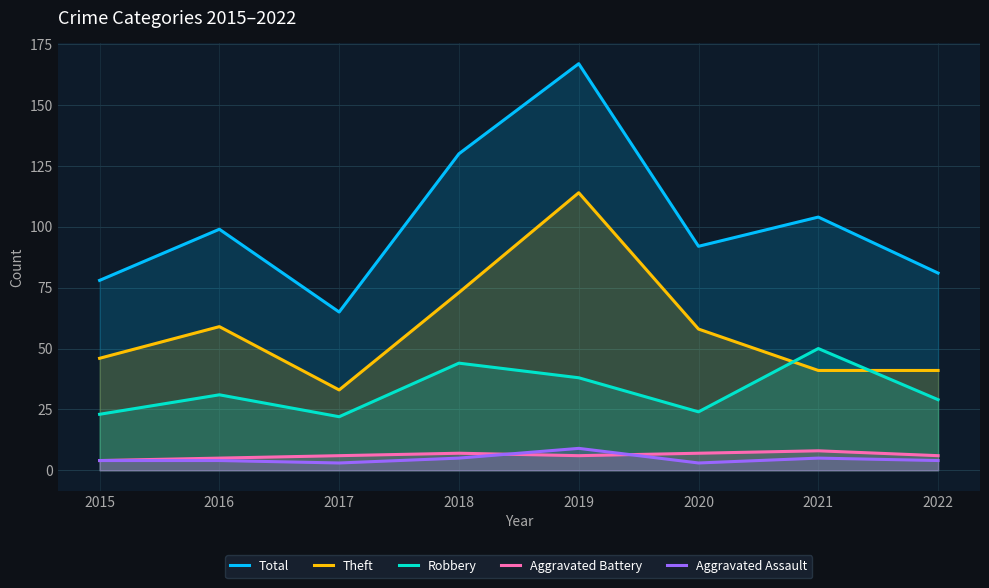

Does the chart display data point markers on the line(s)?

No